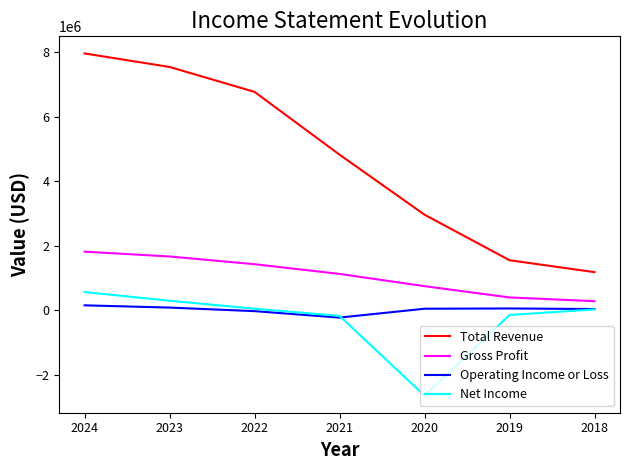

What is the maximum value for Total Revenue?

7968100